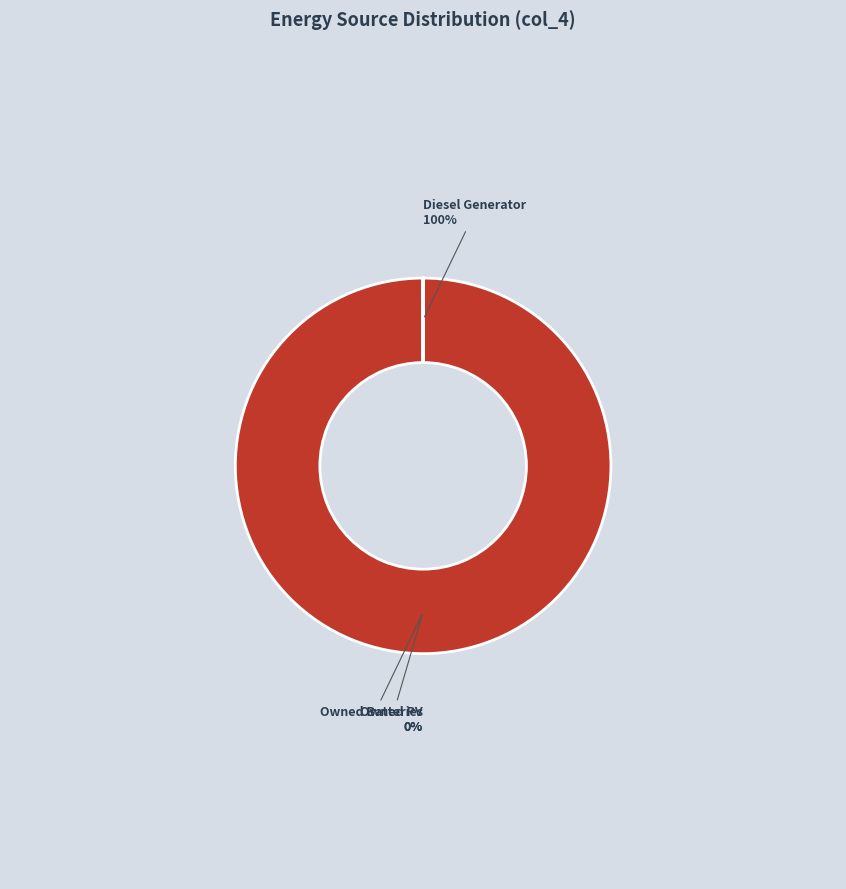

How many segments does this pie chart have?

3